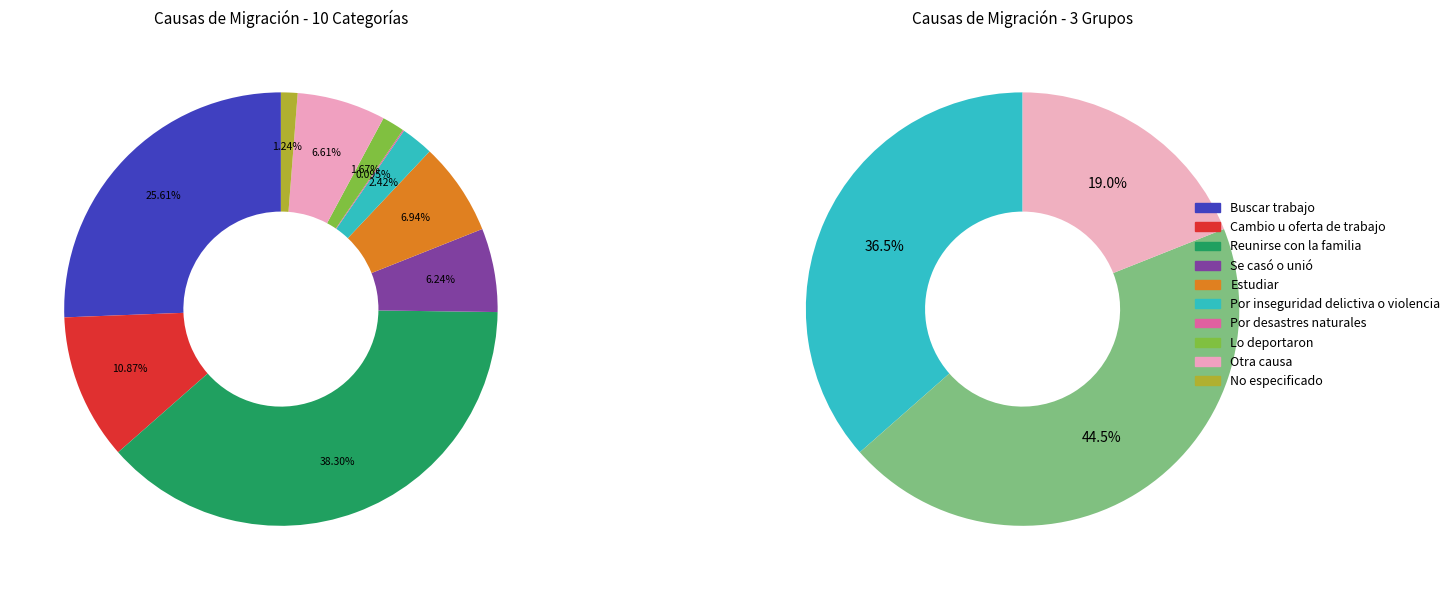

How many segments does this pie chart have?

10